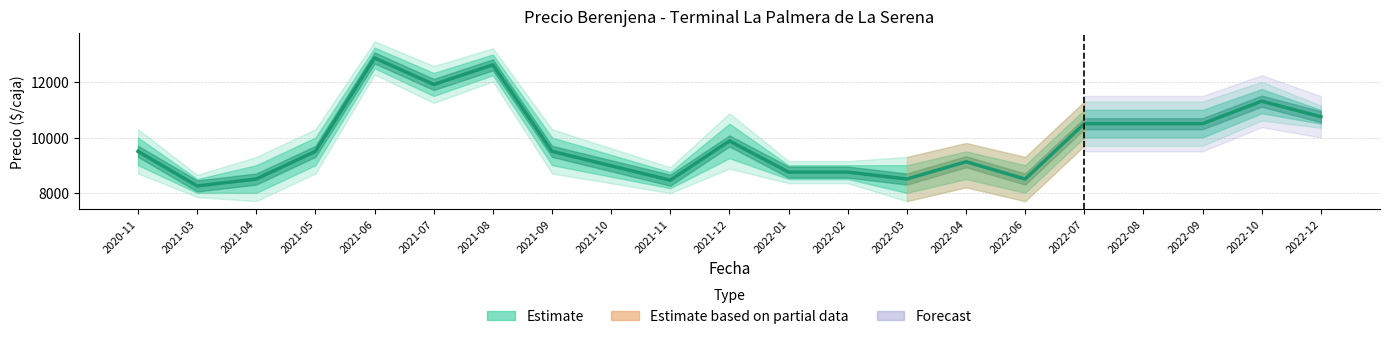

What is the value of the 9th point from the left?

8979